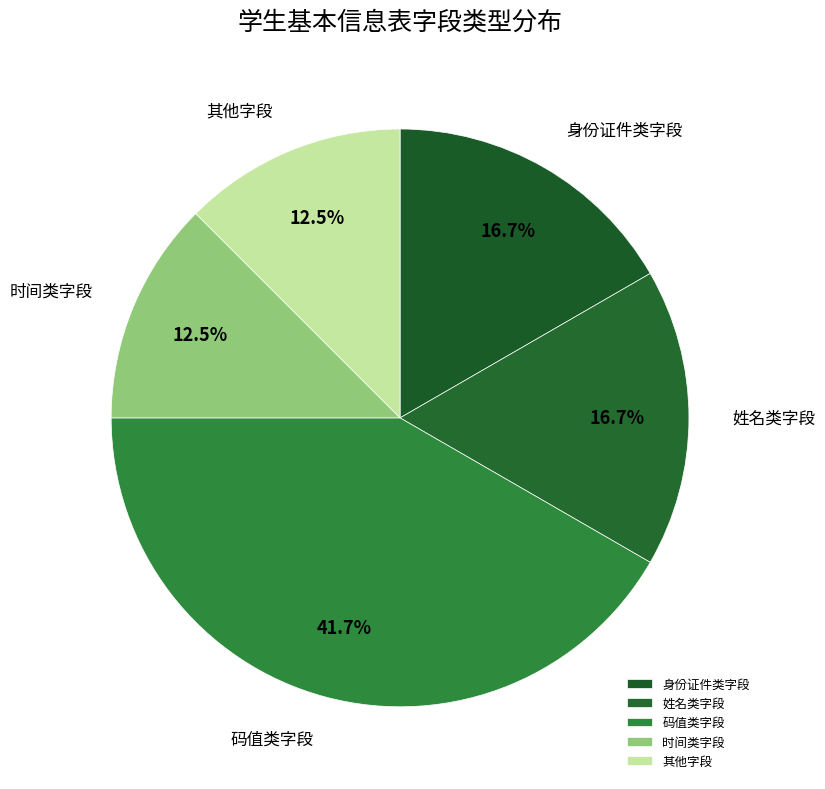

How many segments does this pie chart have?

5